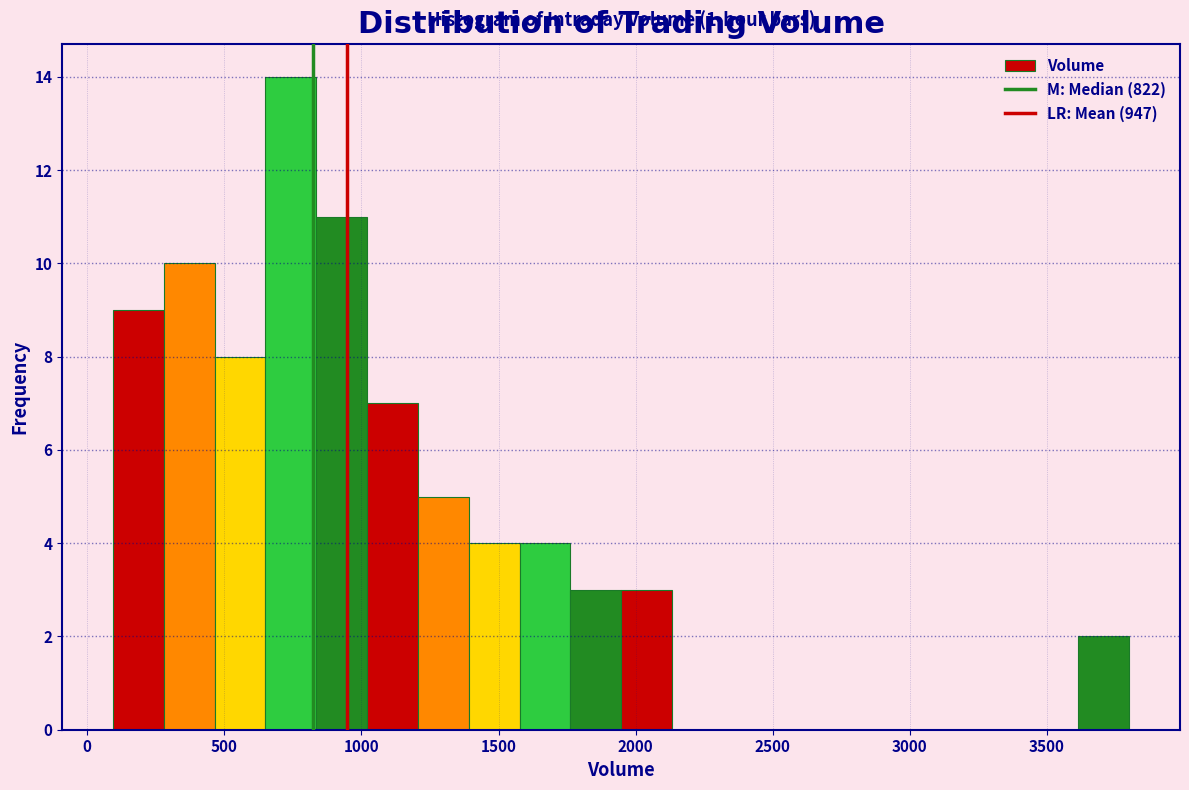

Read against the x-axis, roughly where is the centre of the tallest bar?

750